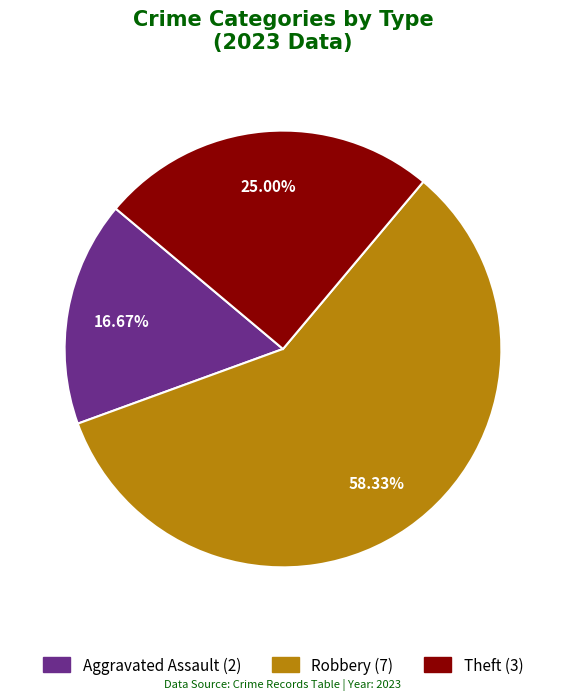

To the nearest percent, what is the difference between the largest and smallest slice percentages?

42%